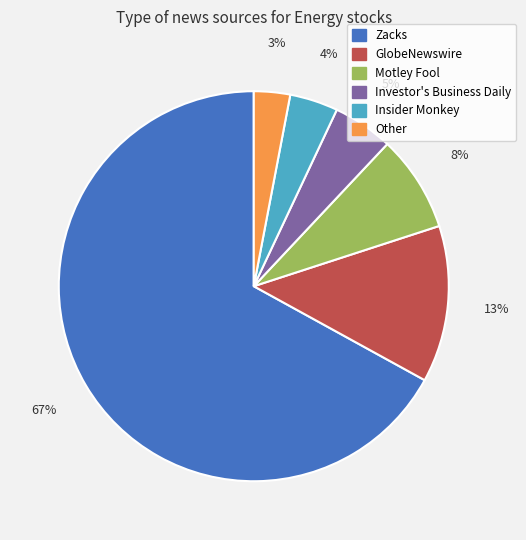

Approximately how many times larger is the value at GlobeNewswire compared to Insider Monkey?

3.2